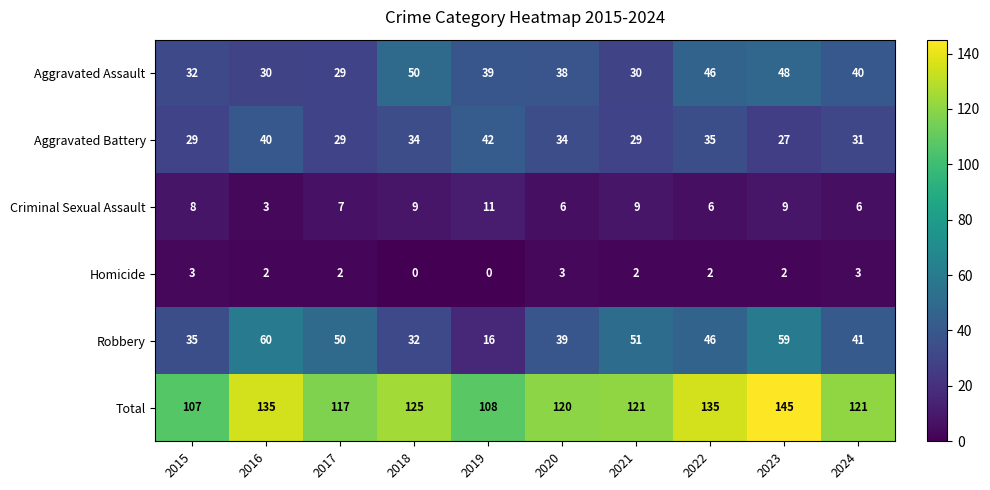

True or false: Robbery has a value of 35 at 2015.

True